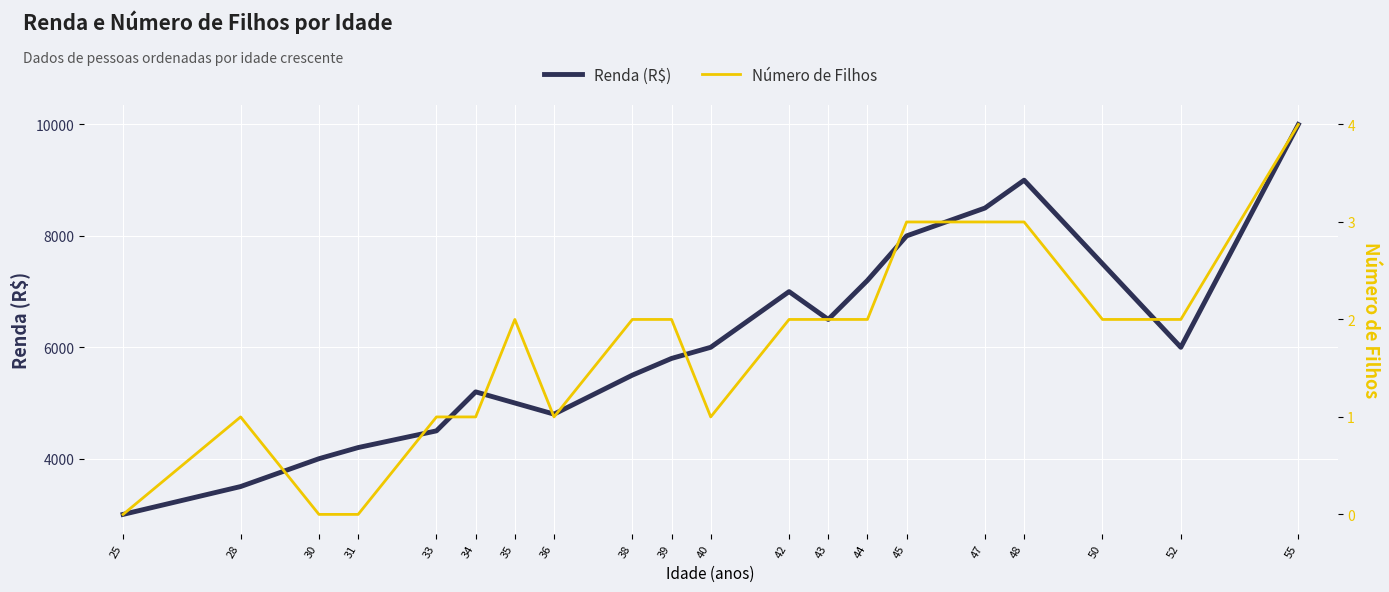

At which label does Renda (R$) reach its peak?

55